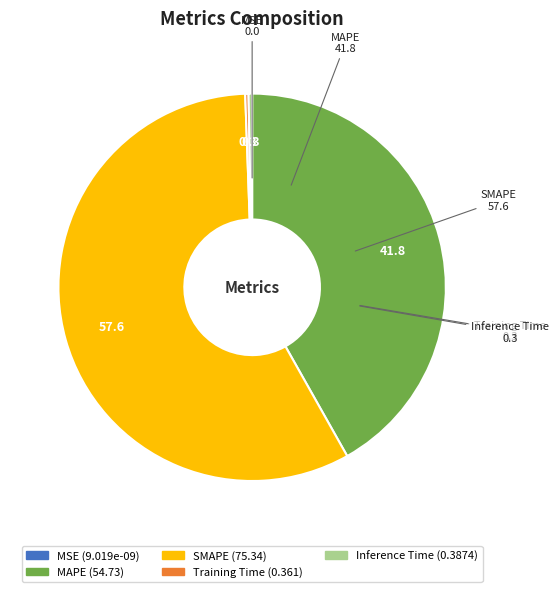

Does SMAPE account for over 50% of the chart?

Yes